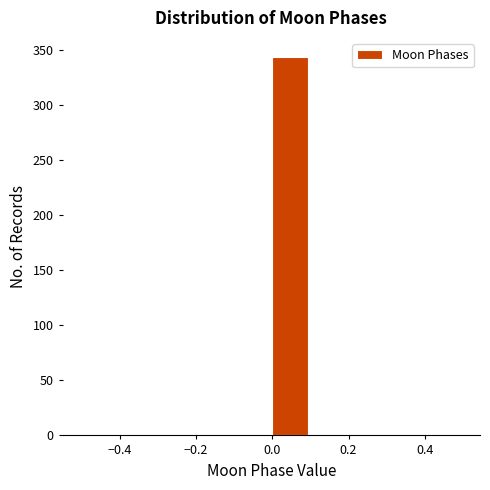

Which range on the x-axis has the tallest bar?

0.0 to 0.1